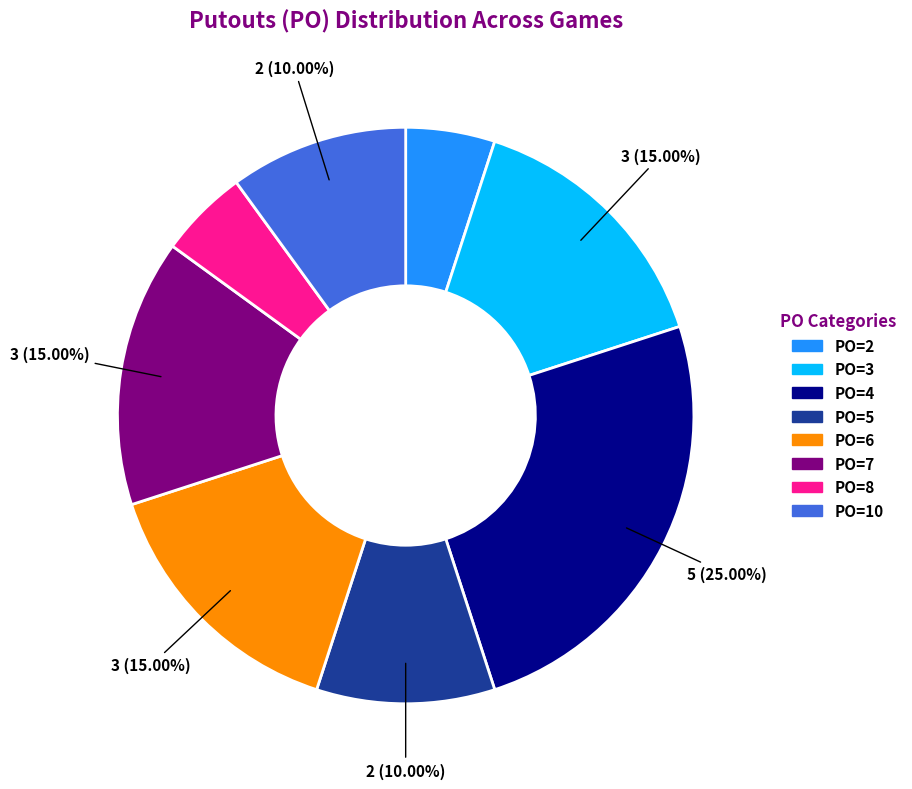

Does PO=2 represent more than half of the total?

No